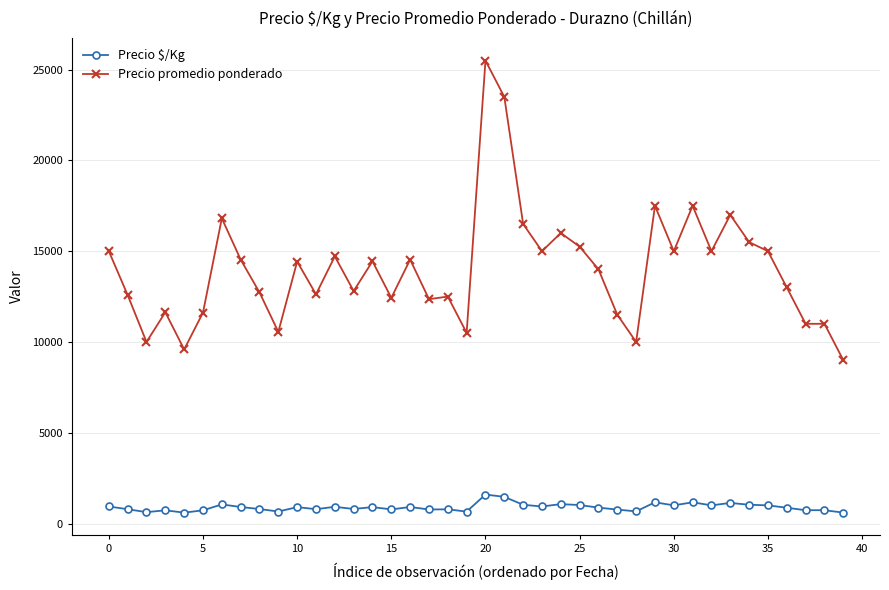

Which series has the largest total across all categories?

Precio promedio ponderado